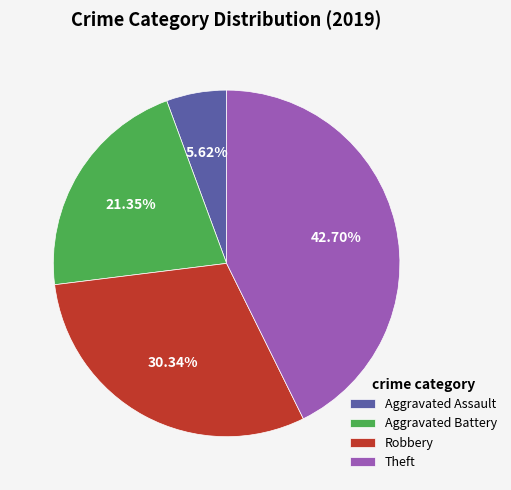

To the nearest percent, what is the difference between the Theft and Aggravated Battery slice percentages?

21%